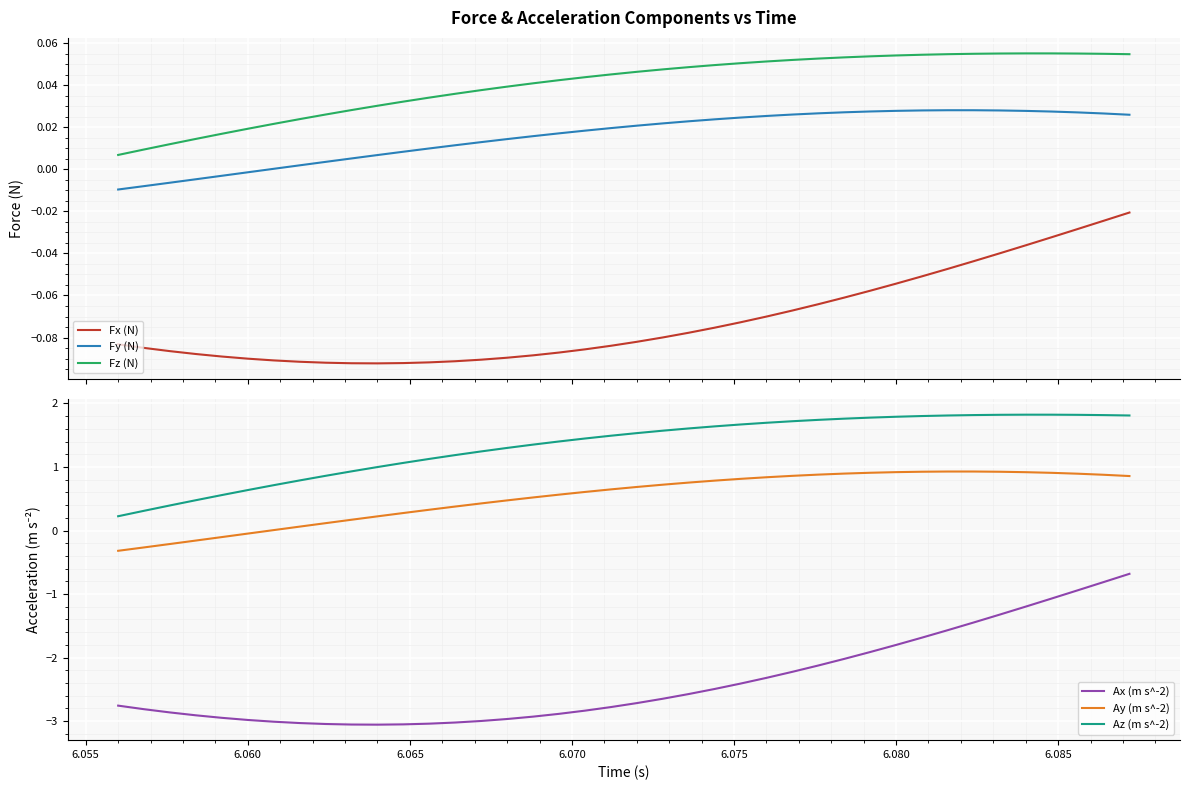

At how many categories does at least one series exceed 0?

40